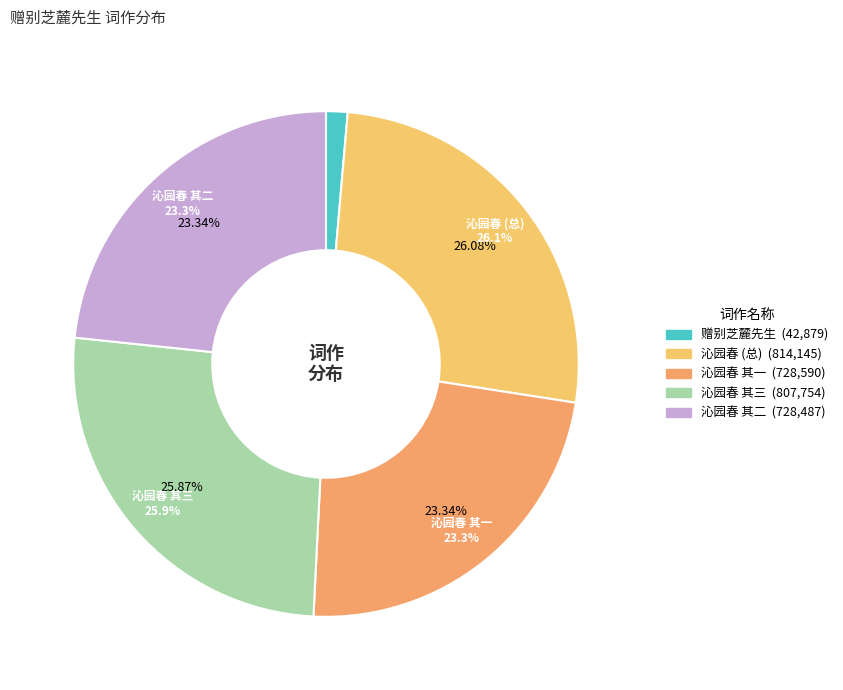

Is the sum of 沁园春  赠别芝麓先生即用其题乌丝词韵三首 其三 and 沁园春  赠别芝麓先生即用其题乌丝词韵三首 其二 greater than half?

No